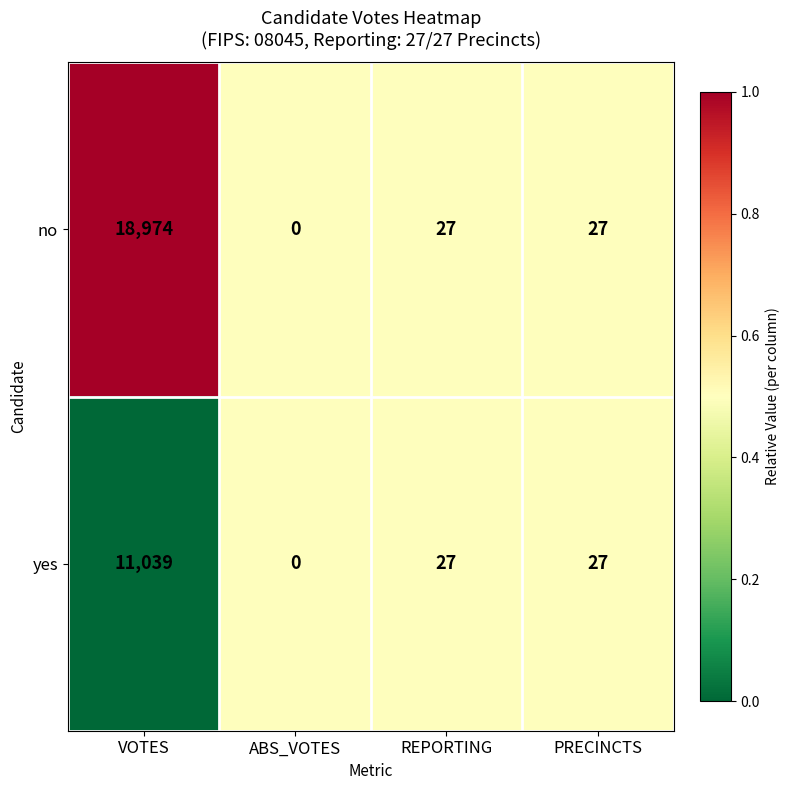

List the series in order of their peak value, lowest first.

yes, no